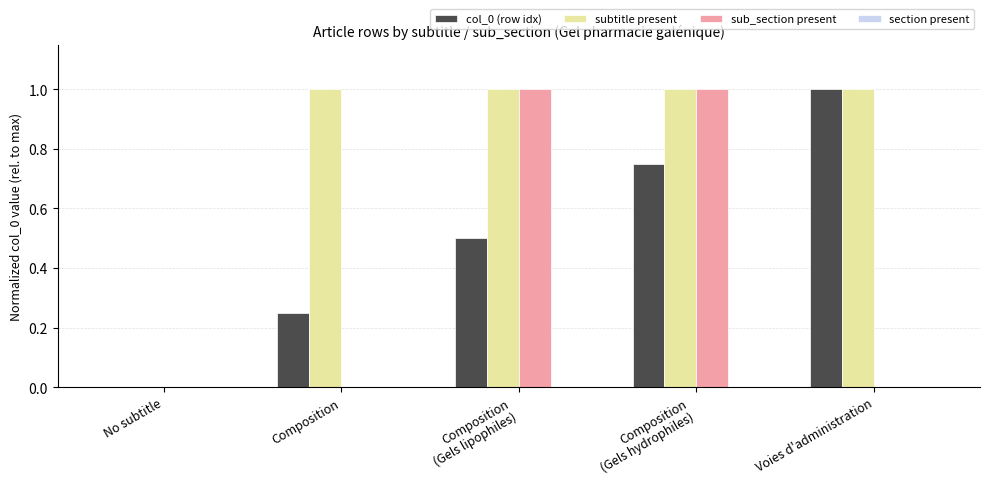

At which label does col_0 (row idx) reach its peak?

Voies d'administration